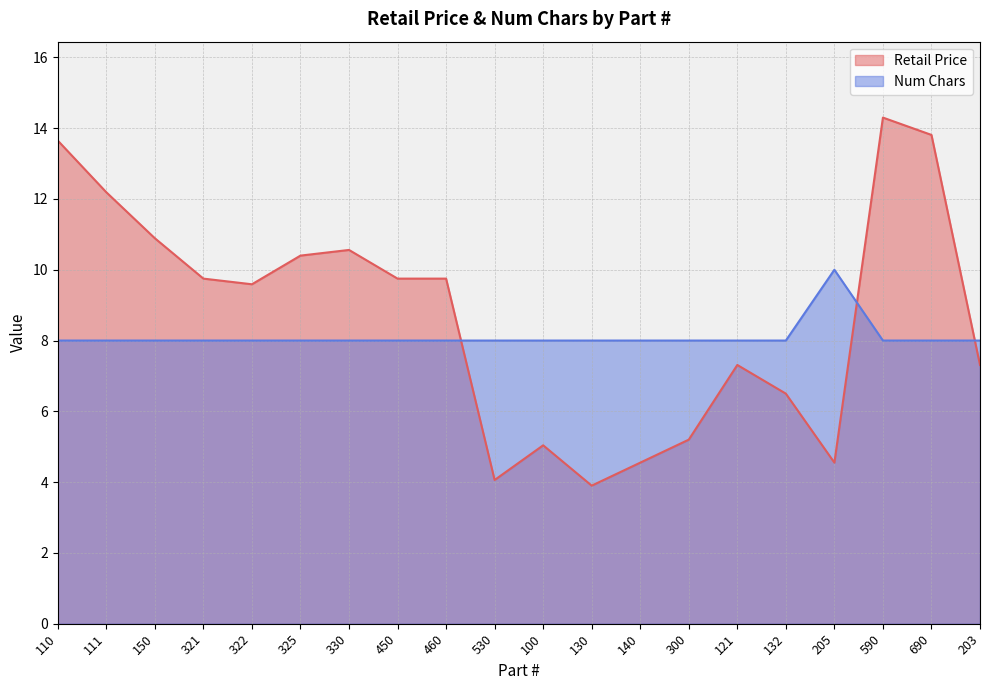

How many interior local peaks does the Retail Price series have?

4